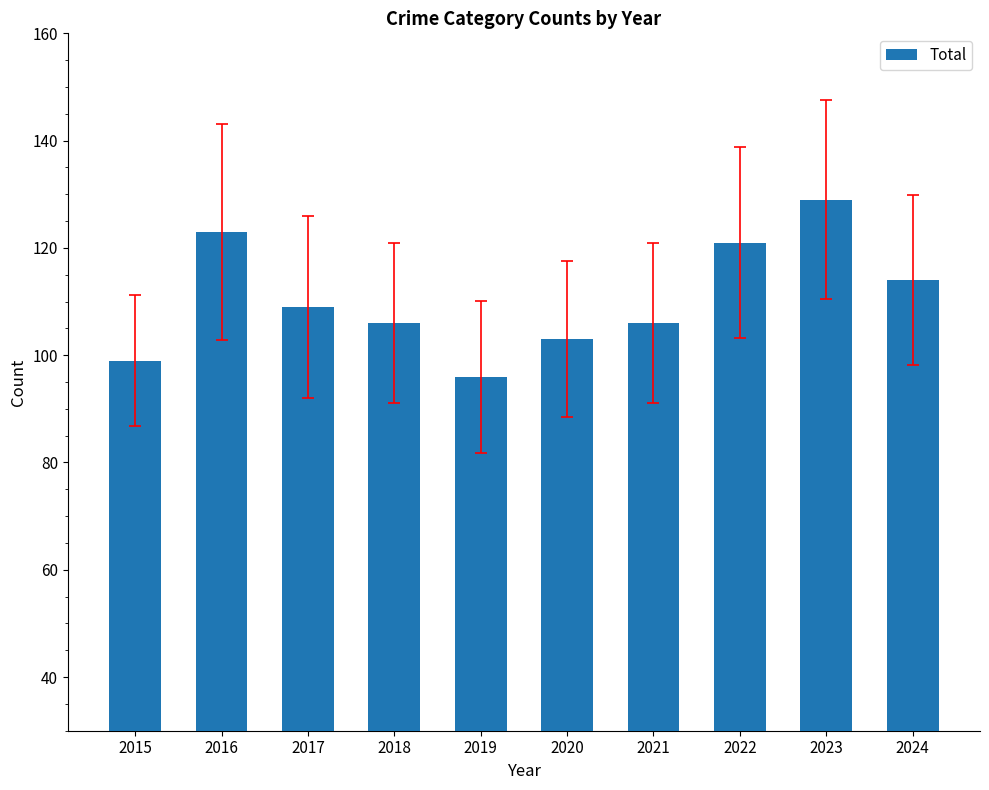

What is the sum of all values?

1106